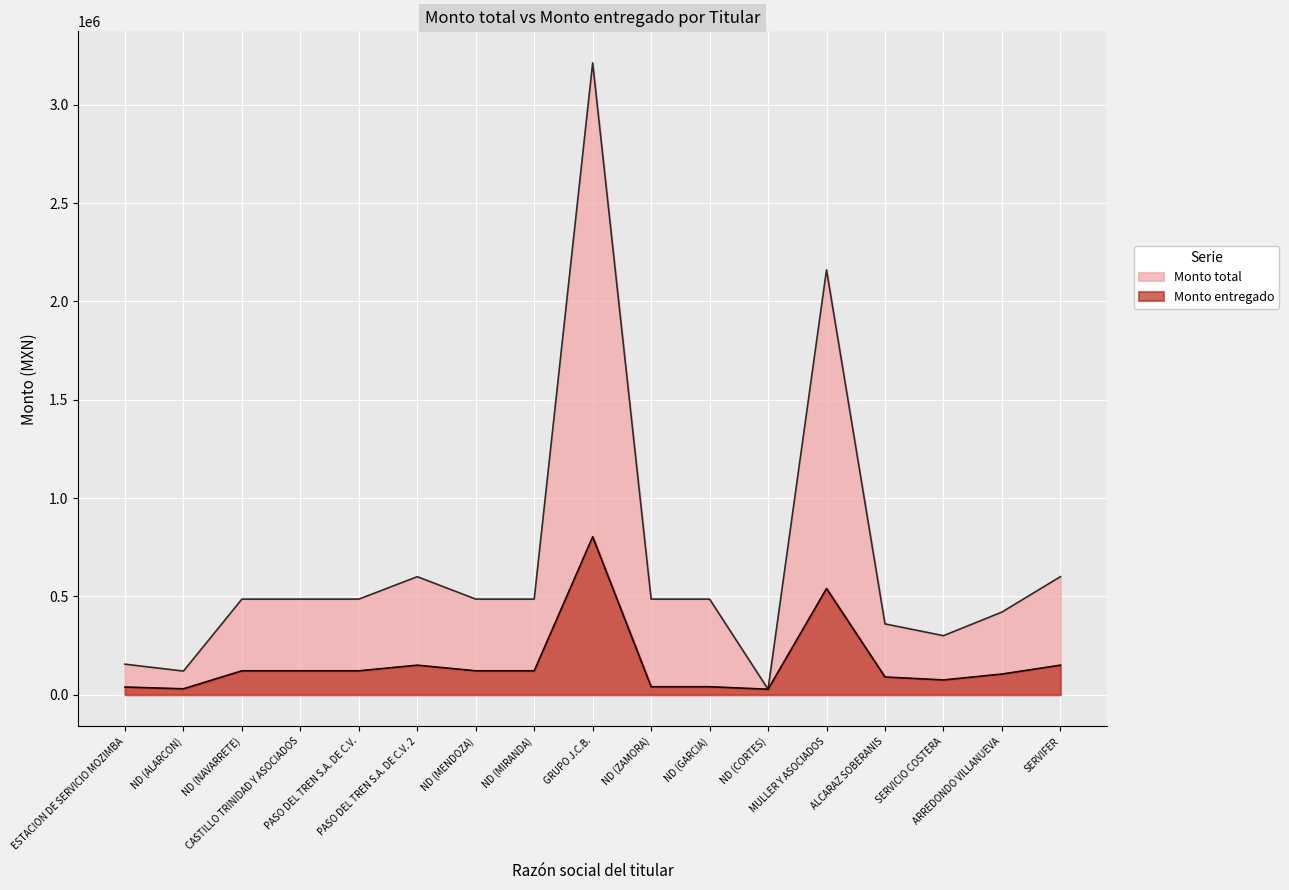

At how many categories does at least one series exceed 3099423?

1